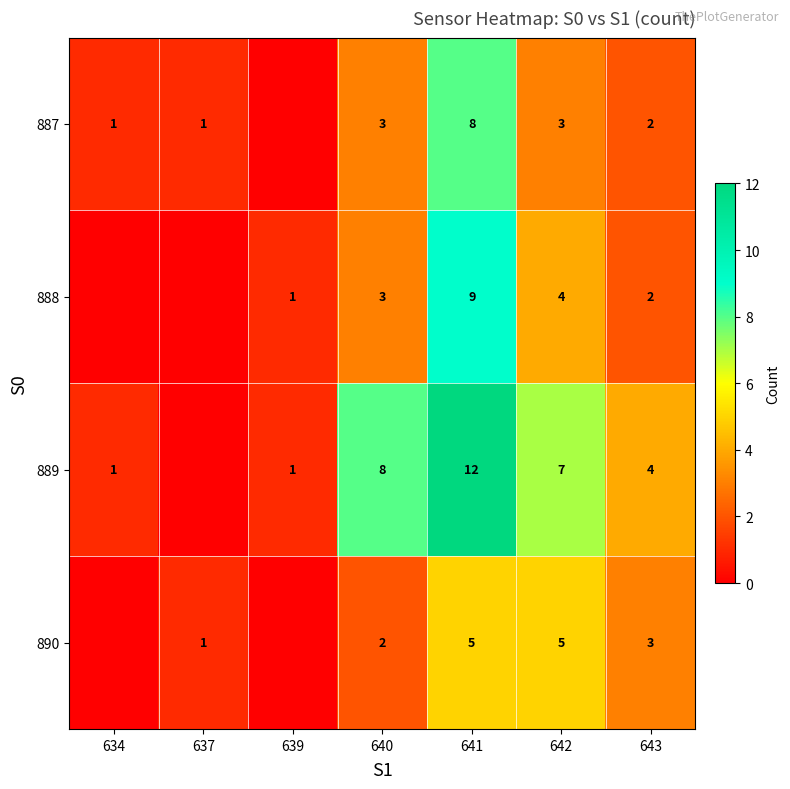

What is the total value across all series at 642?

19